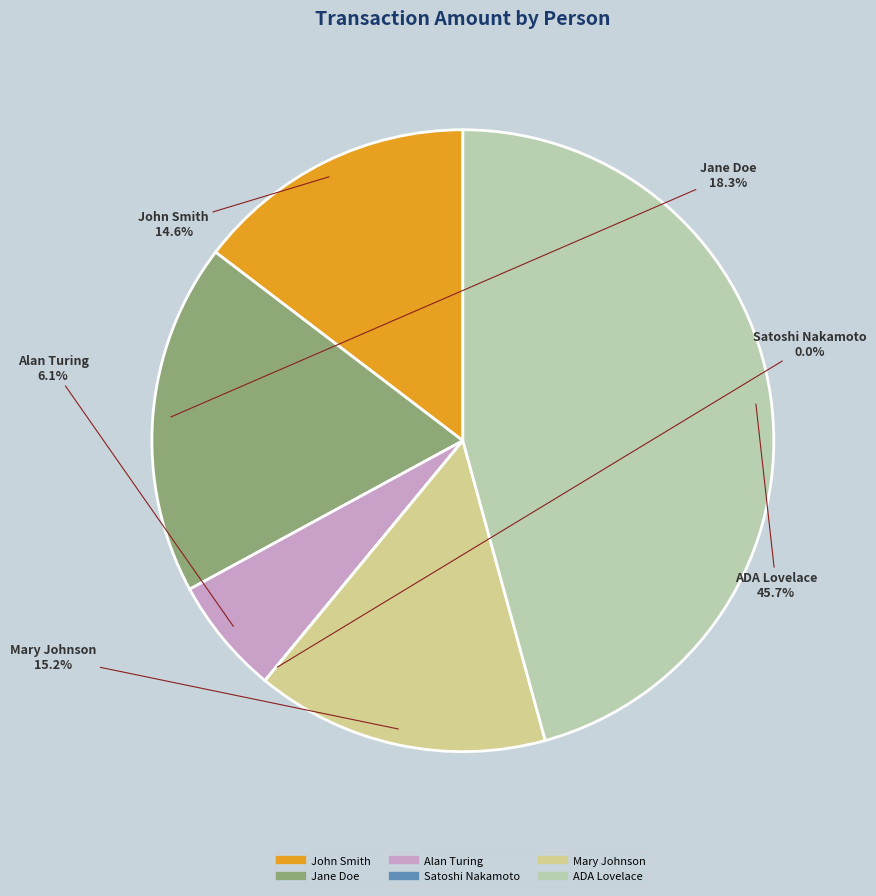

True or false: Jane Doe accounts for 13% of the total.

False